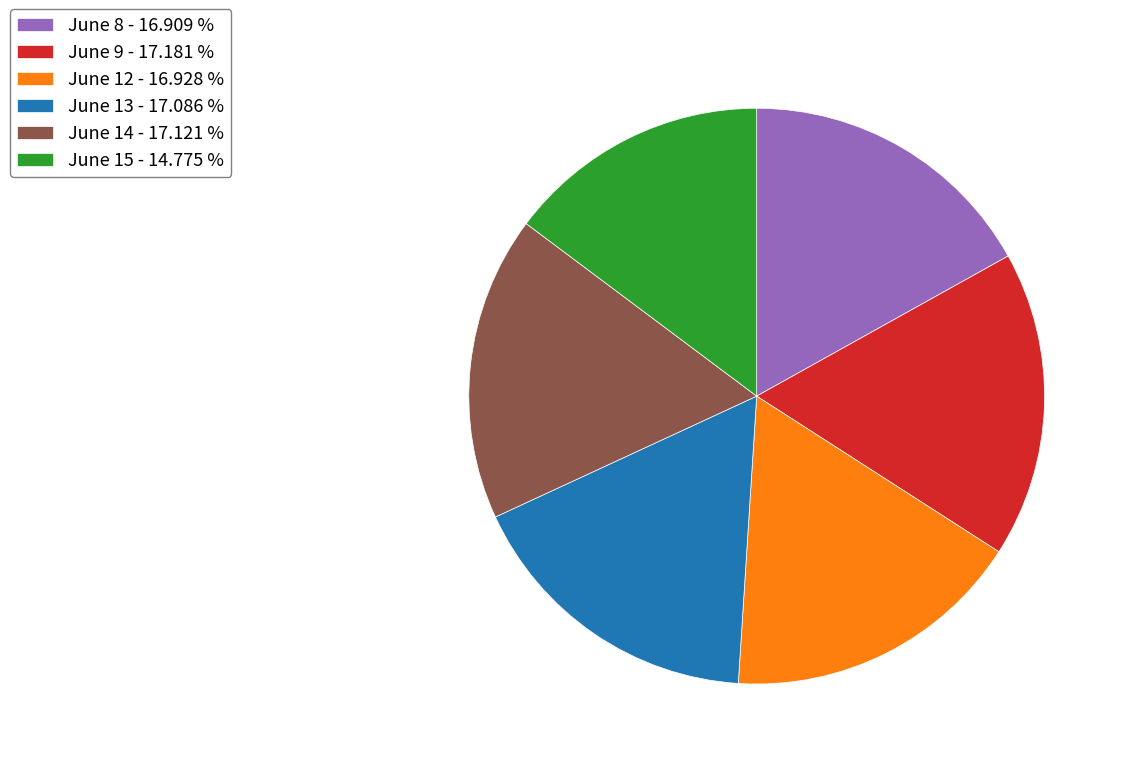

Combined, do June 12 - 16.928 % and June 9 - 17.181 % account for over 50%?

No